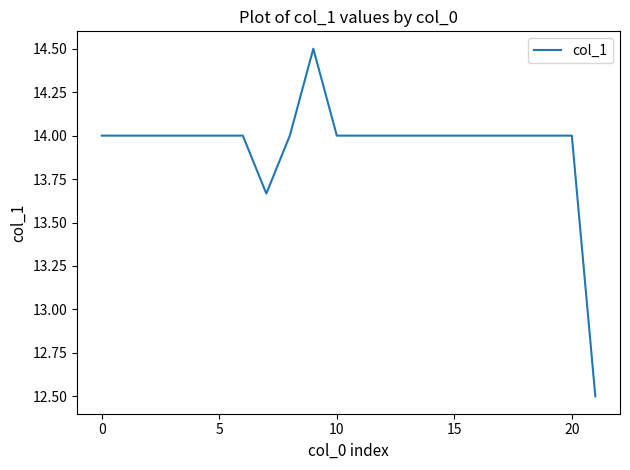

Count the number of data series in this chart.

1